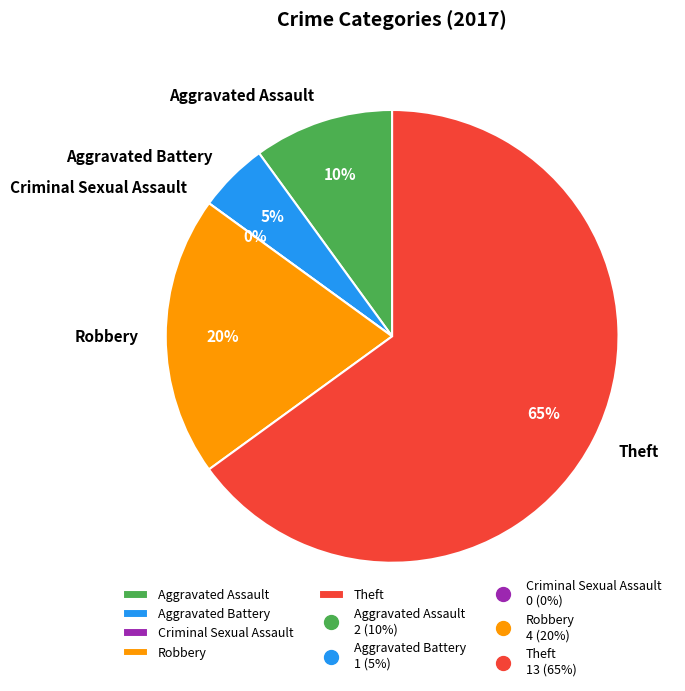

Approximately how many times larger is the value at Robbery compared to Aggravated Assault?

2.0